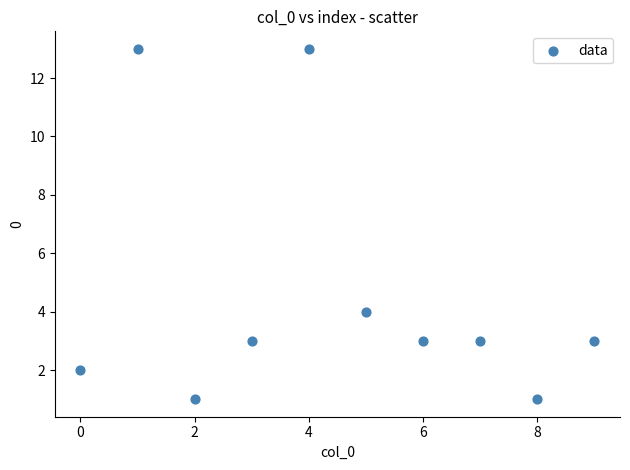

What is the range of Y values (max minus min)?

12